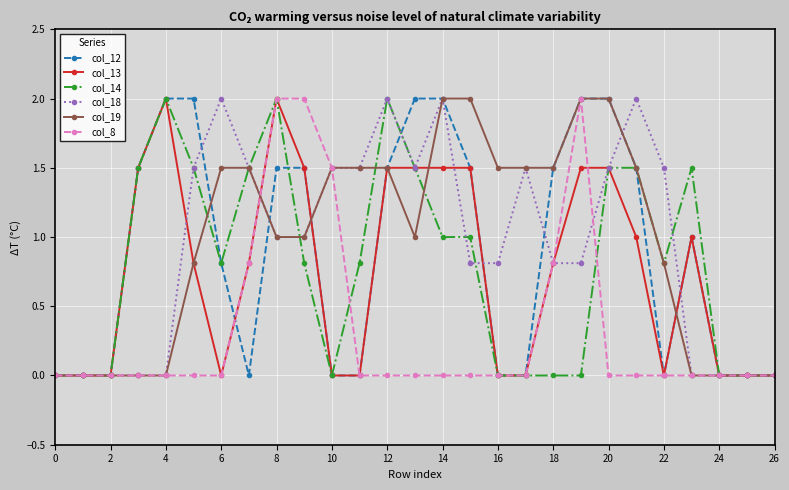

Reading left to right, transcribe all the data shown in this chart.

col_12: 0.0	0.0	0.0	1.5	2.0	2.0	0.8	0.0	1.5	1.5	0.0	0.0	1.5	2.0	2.0	1.5	0.0	0.0	1.5	2.0	2.0	1.5	0.0	1.0	0.0	0.0	0.0
col_13: 0.0	0.0	0.0	1.5	2.0	0.8	0.0	0.8	2.0	1.5	0.0	0.0	1.5	1.5	1.5	1.5	0.0	0.0	0.8	1.5	1.5	1.0	0.0	1.0	0.0	0.0	0.0
col_14: 0.0	0.0	0.0	1.5	2.0	1.5	0.8	1.5	2.0	0.8	0.0	0.8	2.0	1.5	1.0	1.0	0.0	0.0	0.0	0.0	1.5	1.5	0.8	1.5	0.0	0.0	0.0
col_18: 0.0	0.0	0.0	0.0	0.0	1.5	2.0	1.5	1.0	1.0	1.5	1.5	2.0	1.5	2.0	0.8	0.8	1.5	0.8	0.8	1.5	2.0	1.5	0.0	0.0	0.0	0.0
col_19: 0.0	0.0	0.0	0.0	0.0	0.8	1.5	1.5	1.0	1.0	1.5	1.5	1.5	1.0	2.0	2.0	1.5	1.5	1.5	2.0	2.0	1.5	0.8	0.0	0.0	0.0	0.0
col_8: 0.0	0.0	0.0	0.0	0.0	0.0	0.0	0.8	2.0	2.0	1.5	0.0	0.0	0.0	0.0	0.0	0.0	0.0	0.8	2.0	0.0	0.0	0.0	0.0	0.0	0.0	0.0